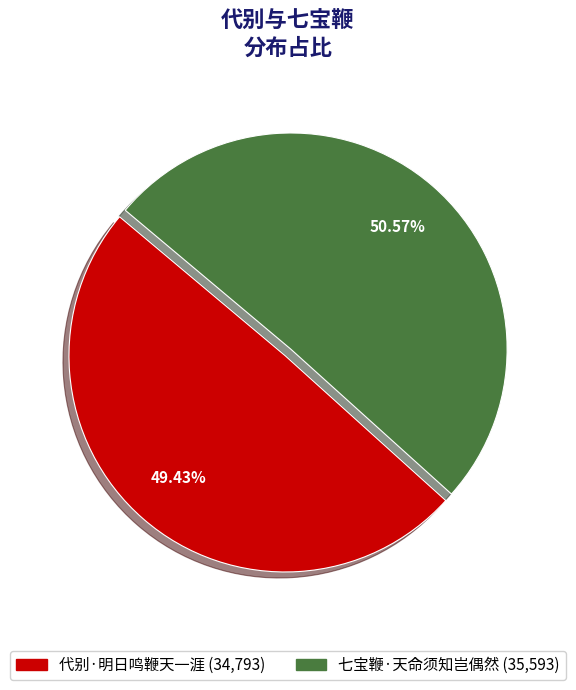

To the nearest percent, what portion does 代别·明日鸣鞭天一涯 represent?

49%